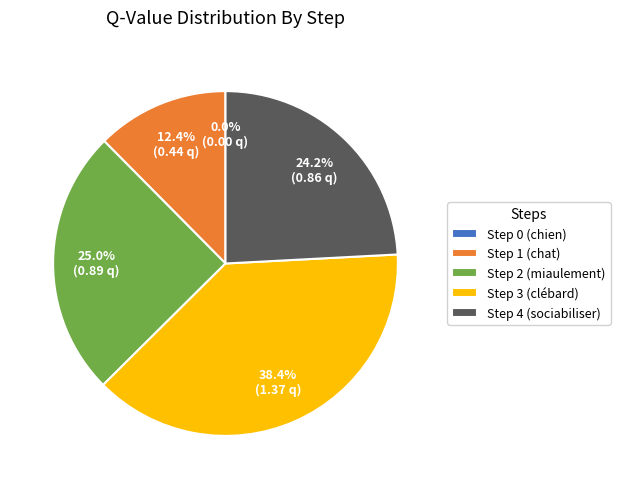

What is the smallest slice in the pie chart?

Step 0 (chien)